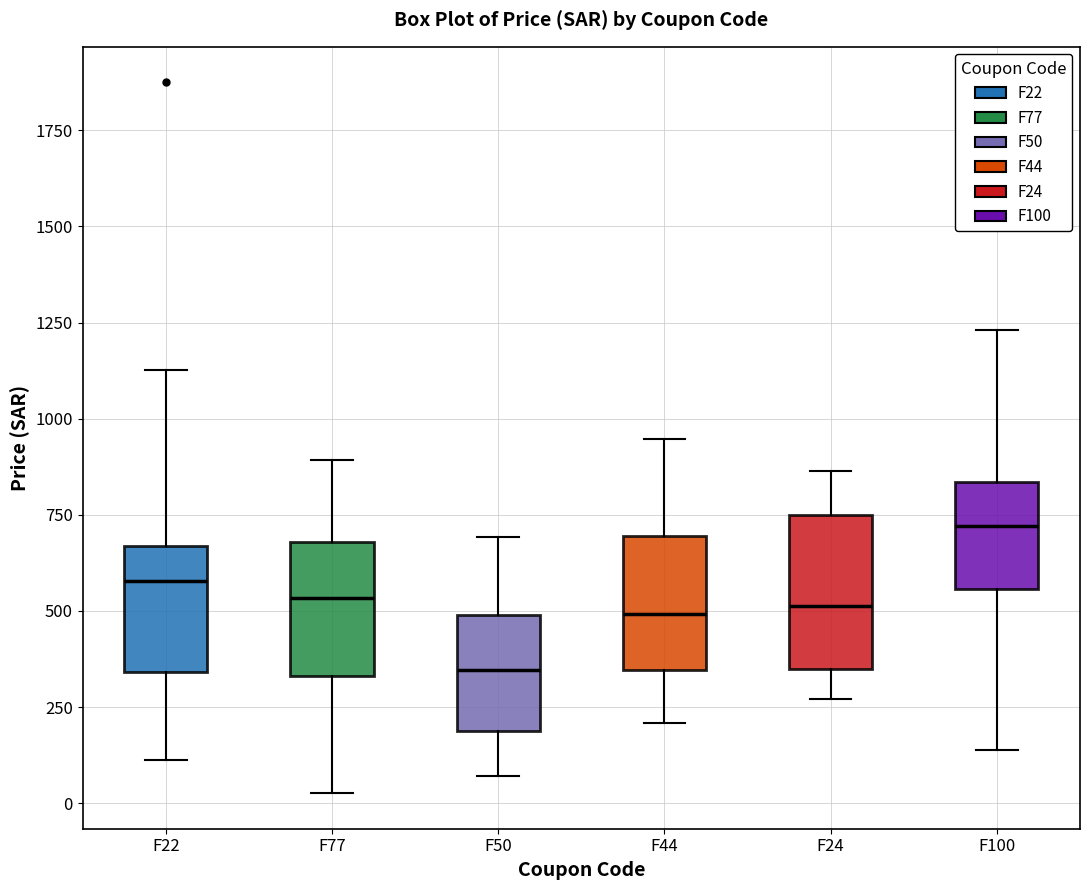

Reading left to right, read every box against the y-axis: the position of its median line, the range the box covers, and the ends of its whiskers. The values are not printed on the chart, so give them approximately, as read against the axis.

F22: median 600, box 350 to 650, whiskers 100 to 1150
F77: median 550, box 350 to 700, whiskers 50 to 900
F50: median 350, box 200 to 500, whiskers 50 to 700
F44: median 500, box 350 to 700, whiskers 200 to 950
F24: median 500, box 350 to 750, whiskers 250 to 850
F100: median 700, box 550 to 850, whiskers 150 to 1250